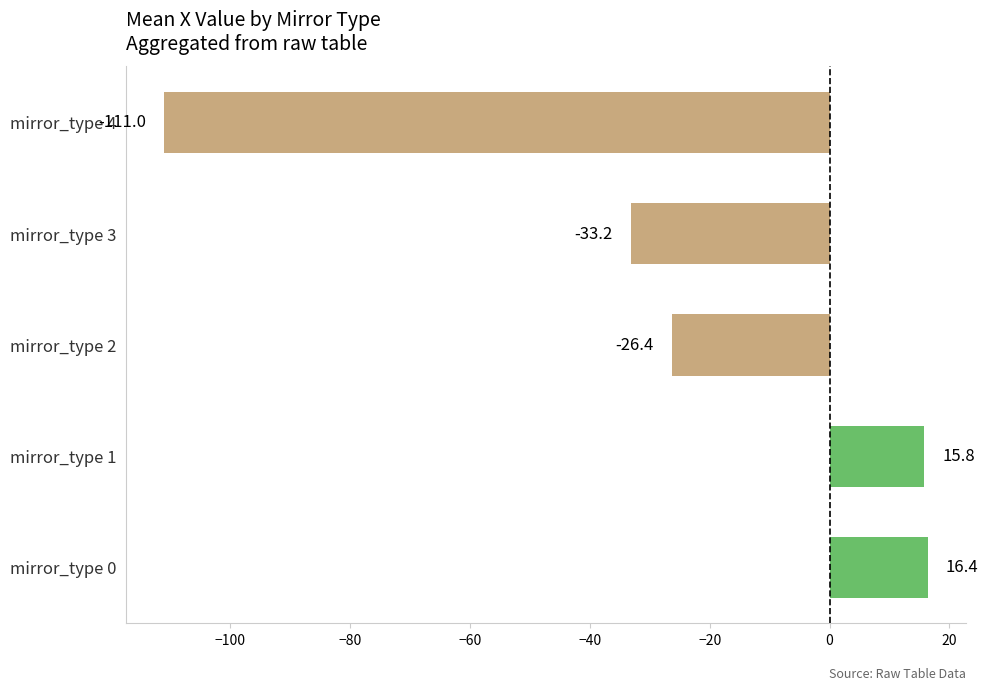

Reading bottom to top, what are all the values shown in this chart?

16.4	15.8	-26.4	-33.2	-111.0